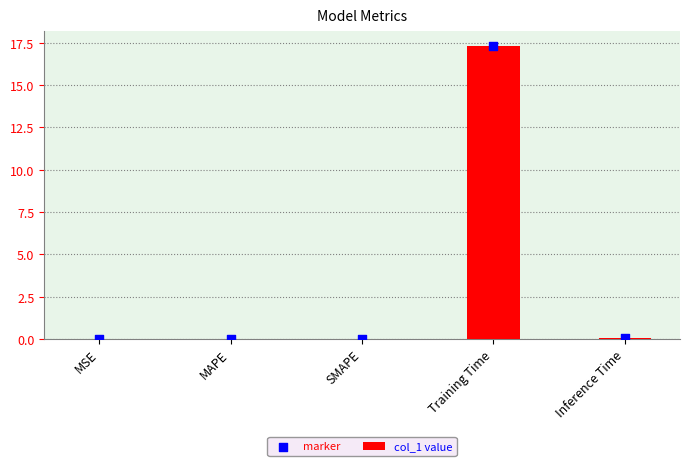

Which series has the largest Y range (max minus min)?

col_1 value